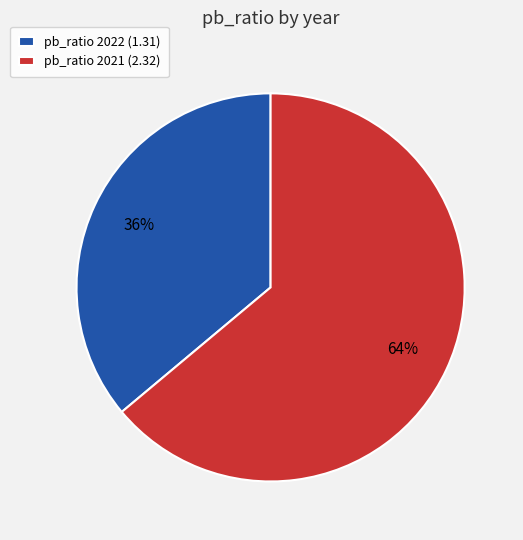

Which has a higher value, pb_ratio 2022 (1.31) or pb_ratio 2021 (2.32)?

pb_ratio 2021 (2.32)